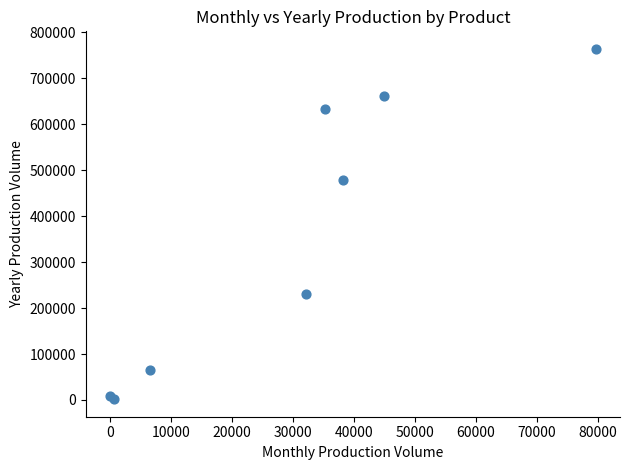

What Y value in the scatter plot is closest to 382888?

477684